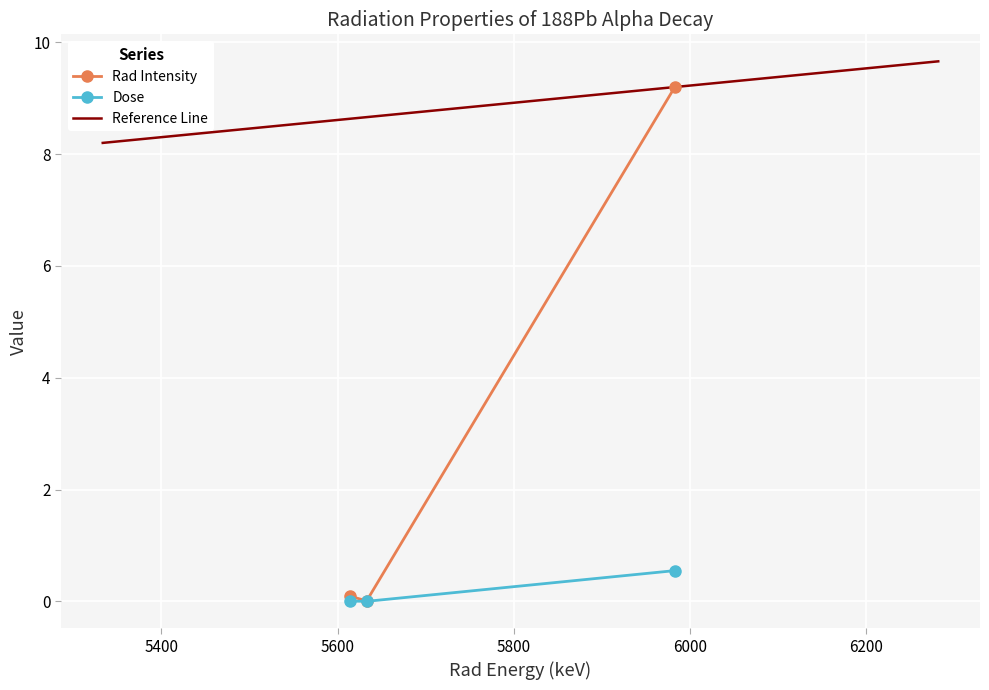

What is the maximum value for Dose?

0.6